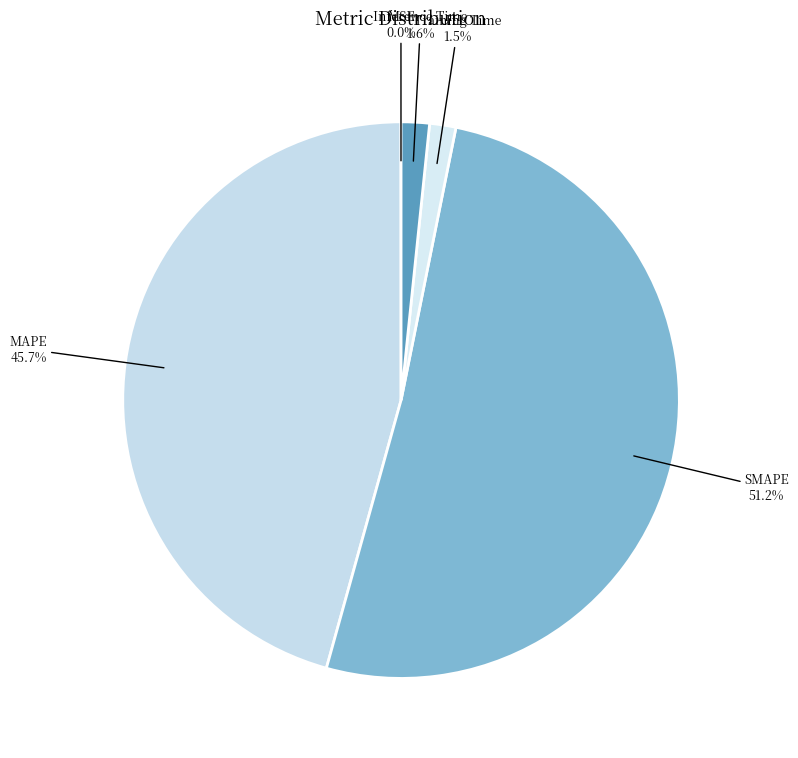

Between MAPE and SMAPE, which is larger?

SMAPE